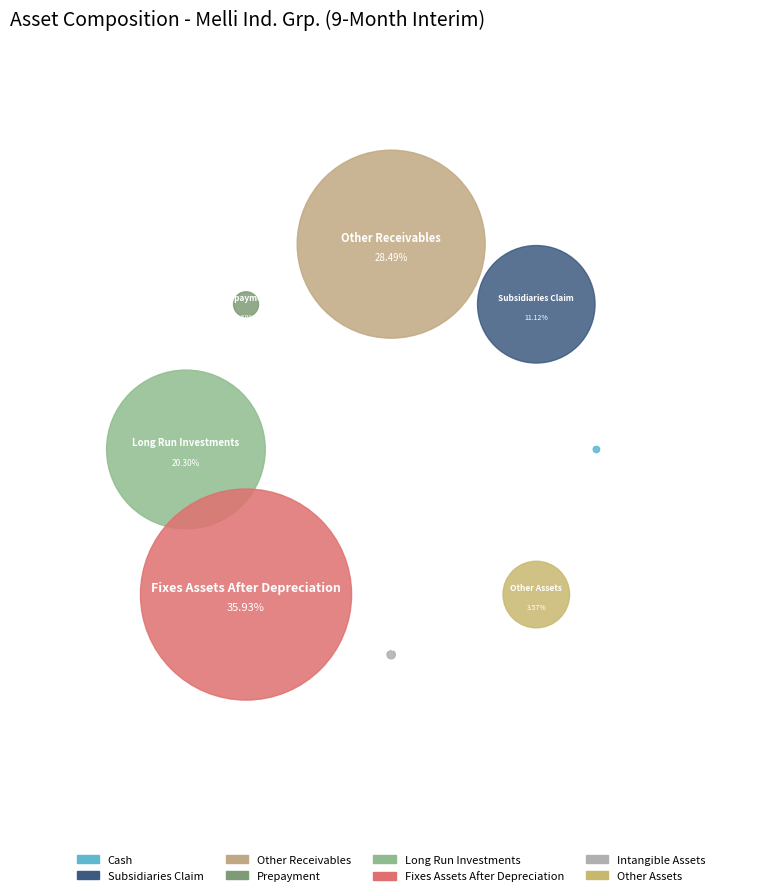

To the nearest percent, what percentage of the pie is long_run_investments?

20%